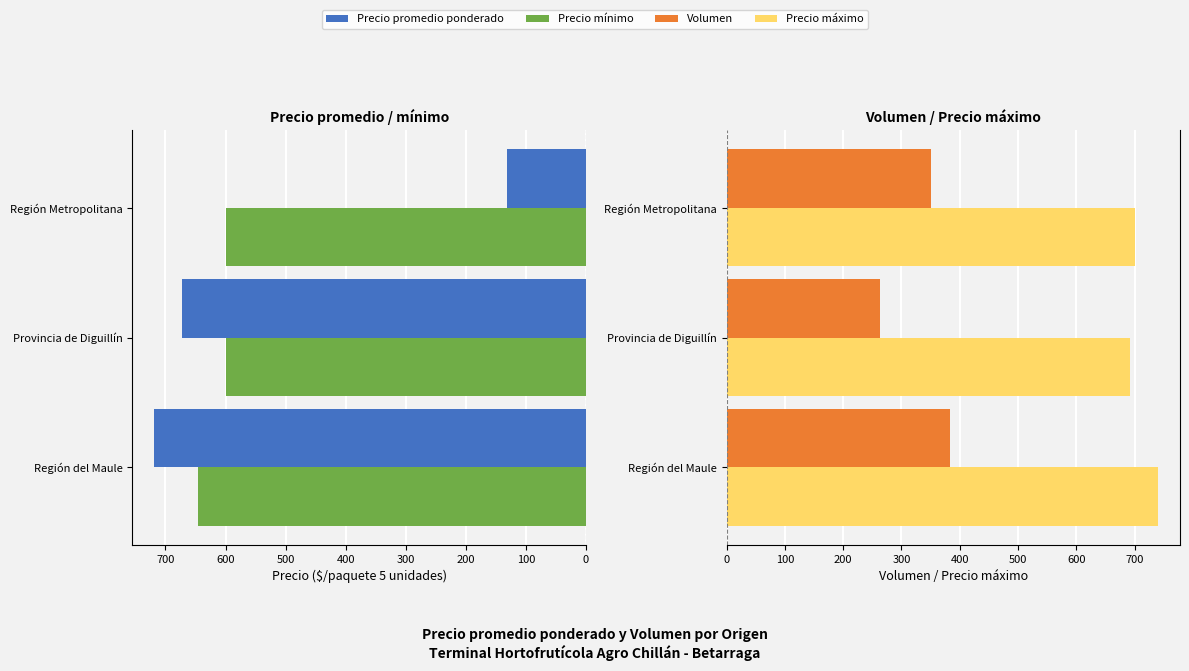

How many values in the Precio promedio ponderado series exceed 672?

1